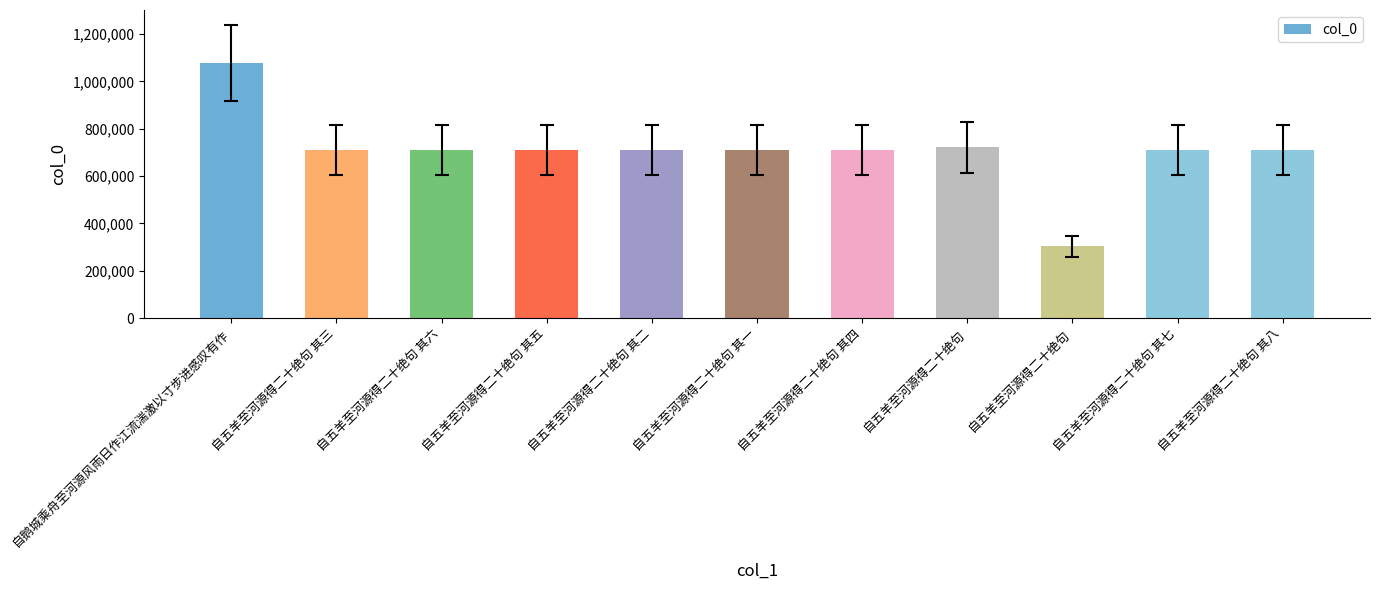

Are the bars horizontal?

No